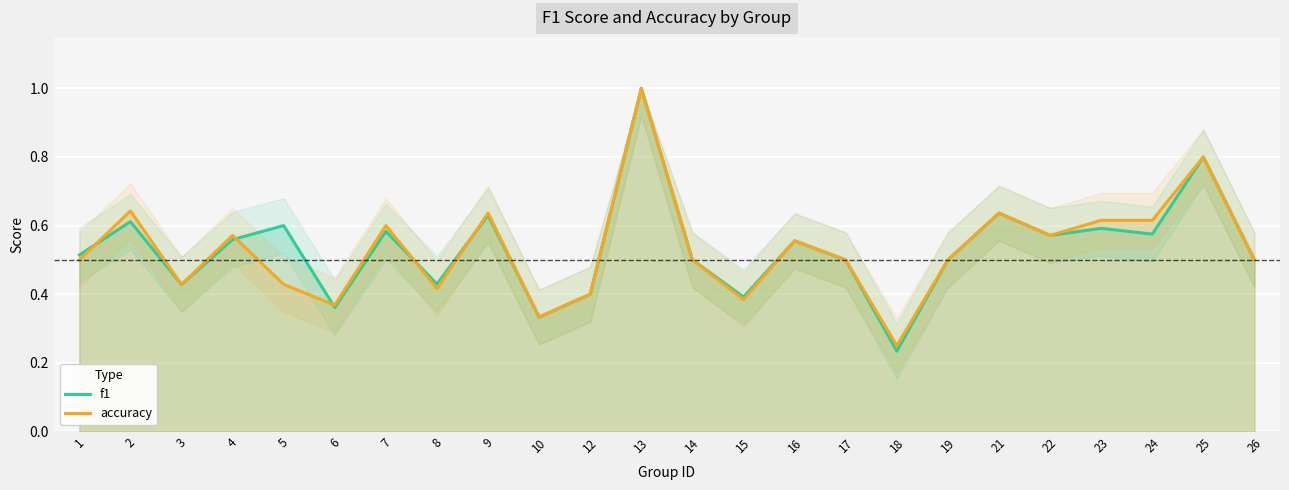

What is the lowest value of the accuracy series?

0.2